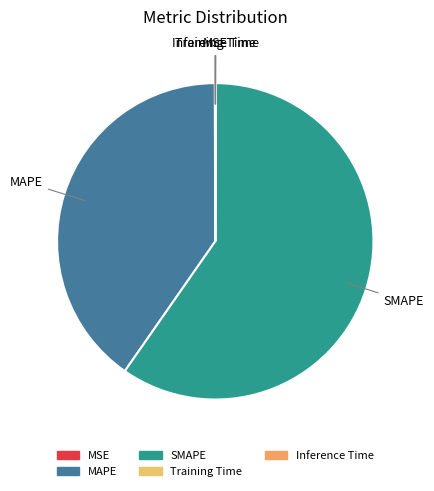

Is there any slice that represents more than half of the pie?

Yes